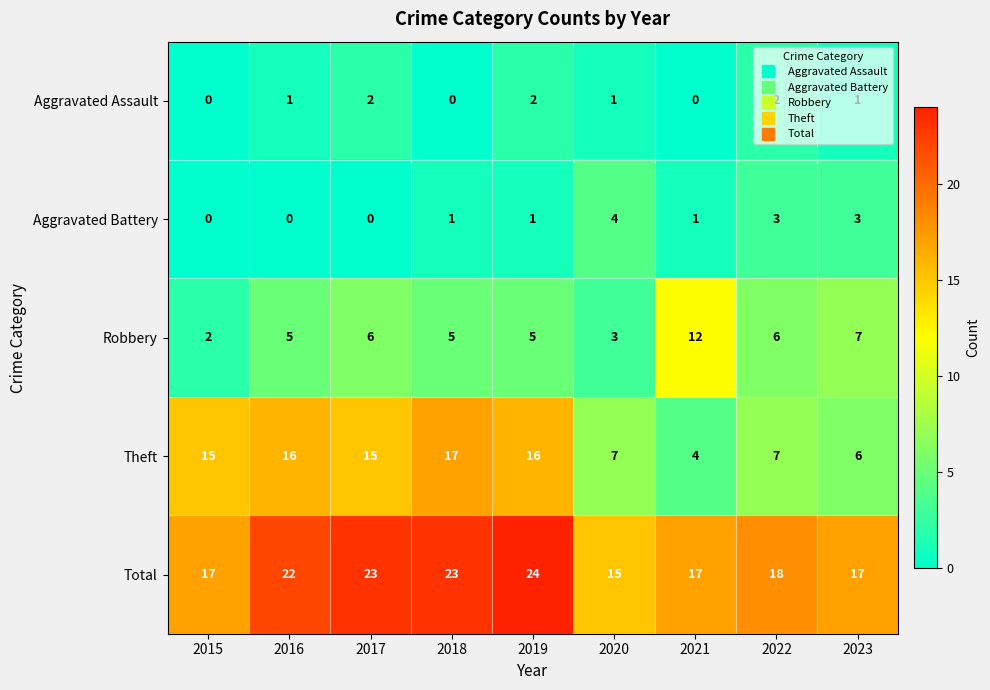

Rank the series by their maximum value, from highest to lowest.

Total, Theft, Robbery, Aggravated Battery, Aggravated Assault